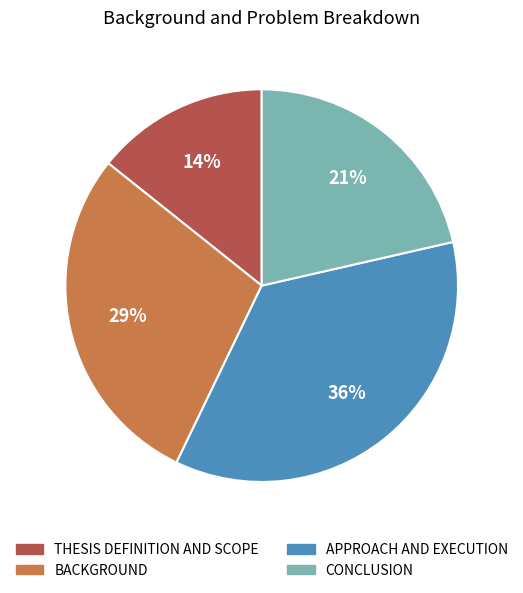

What is the largest slice in the pie chart?

APPROACH AND EXECUTION